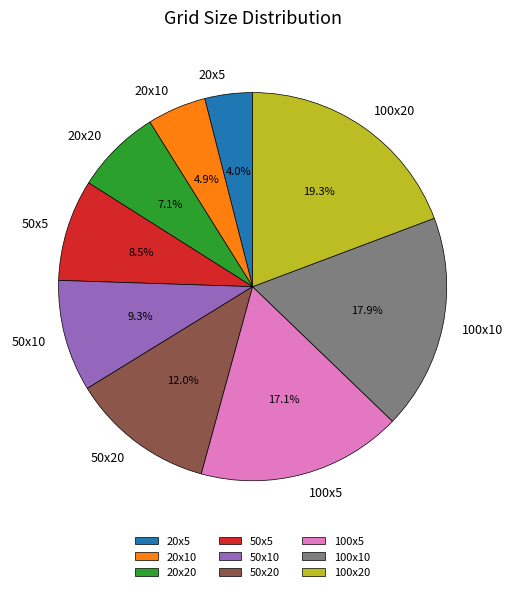

Which has a higher value, 100x10 or 20x20?

100x10